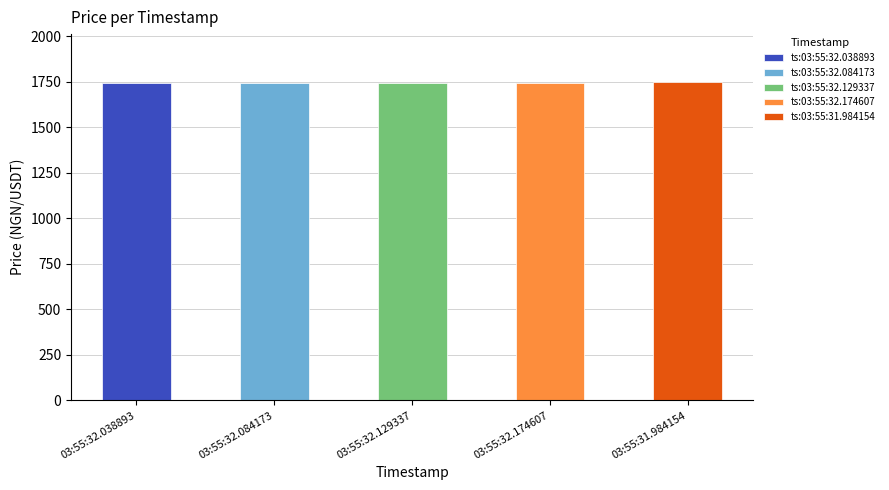

What is the average value?

1744.8